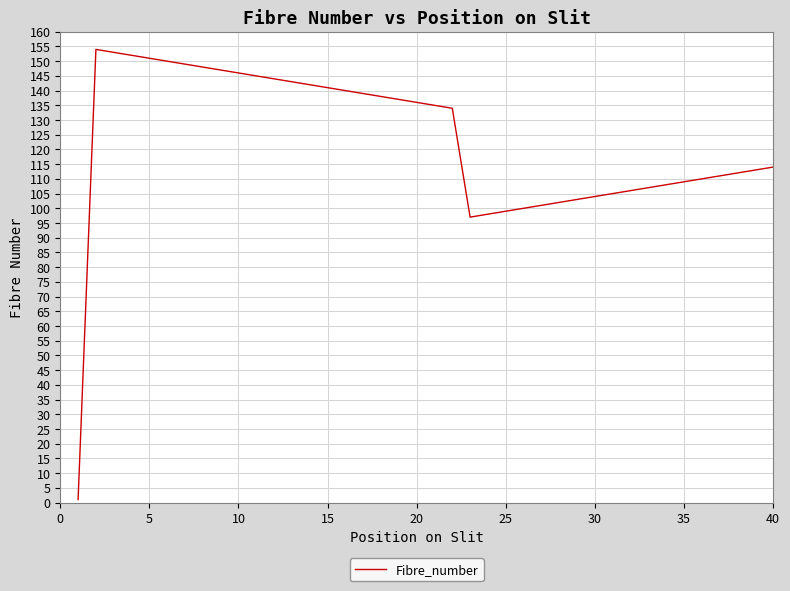

Is it true that the value at 5 is 79?

False